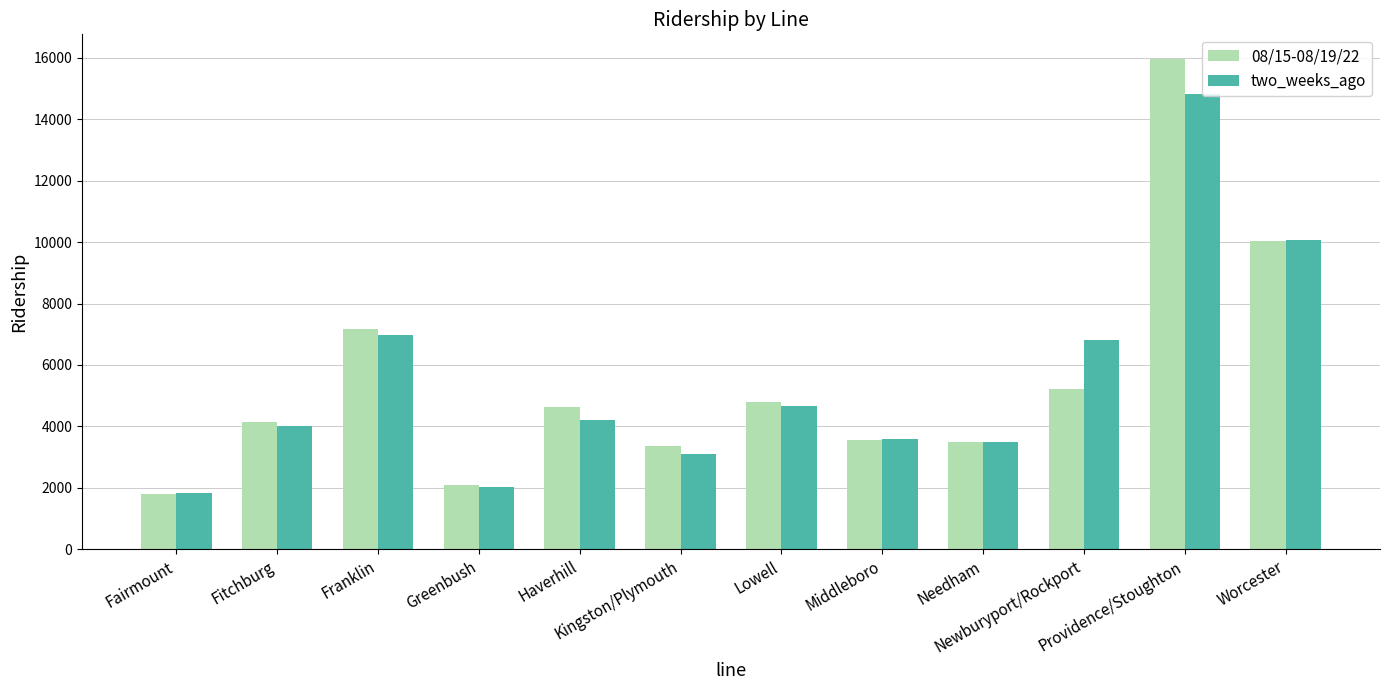

What is the label of the 1st bar from the right?

Worcester